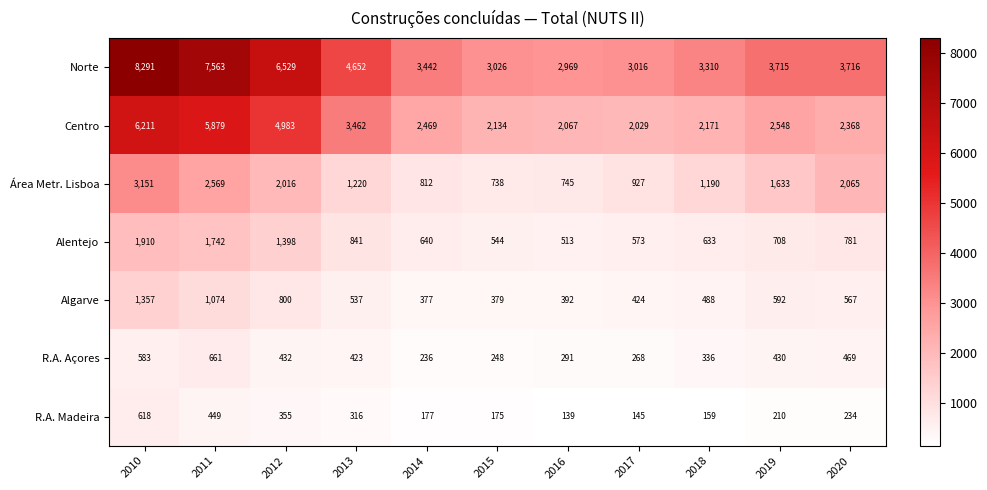

What is the sum of the Algarve values at 2014 and 2018?

865